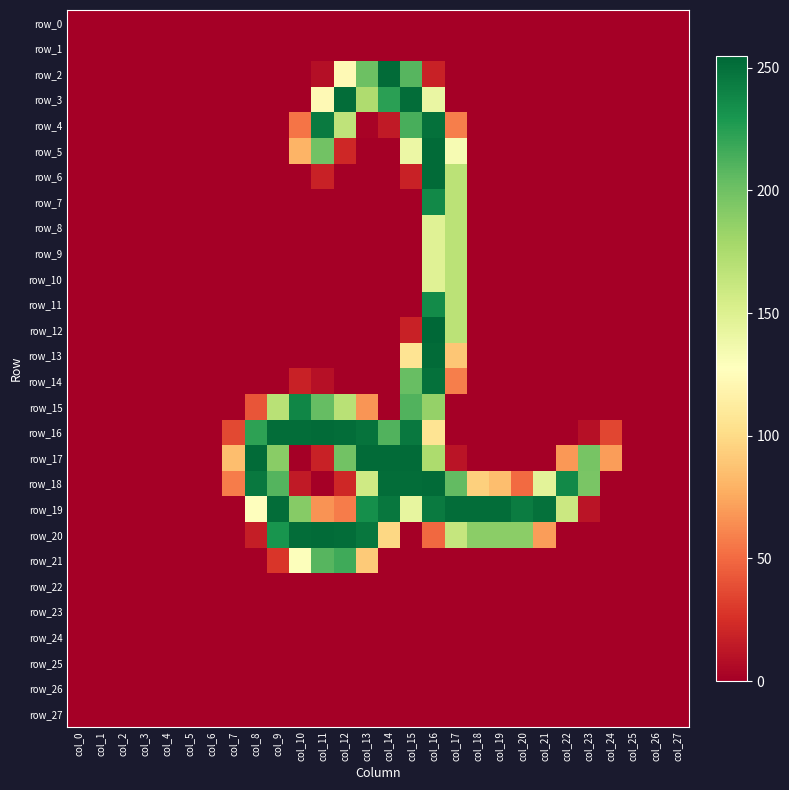

What is the spread (max minus min) of values at col_14?

253